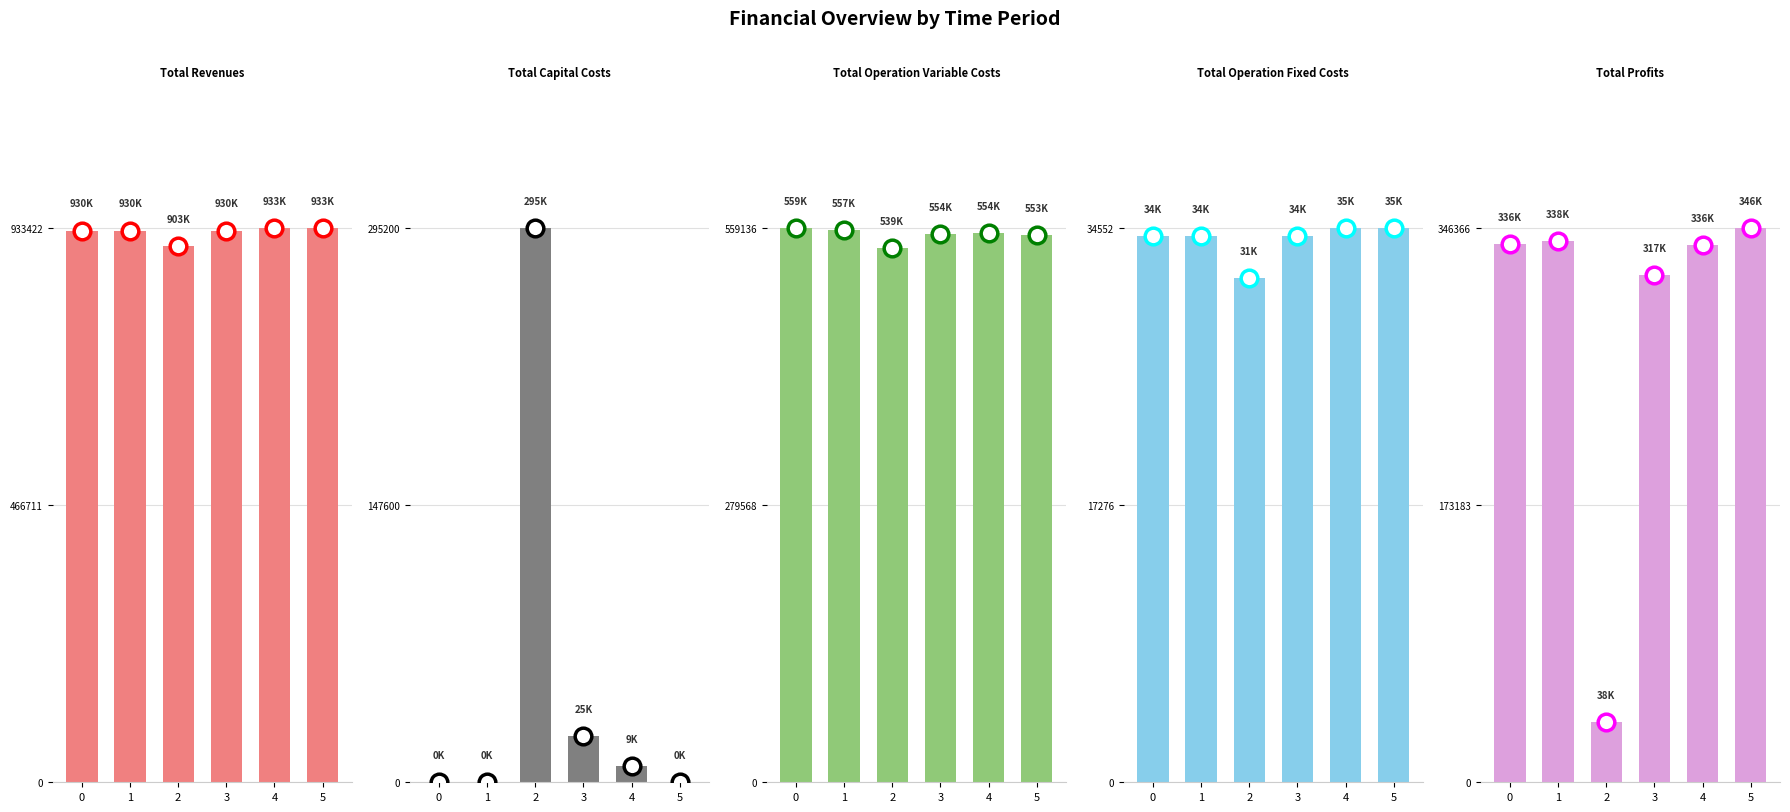

How many bars are there in total?

30